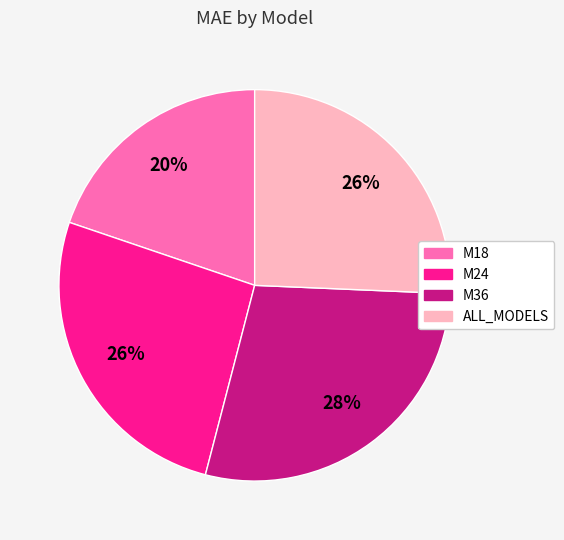

Combined, do M24 and ALL_MODELS account for over 50%?

Yes